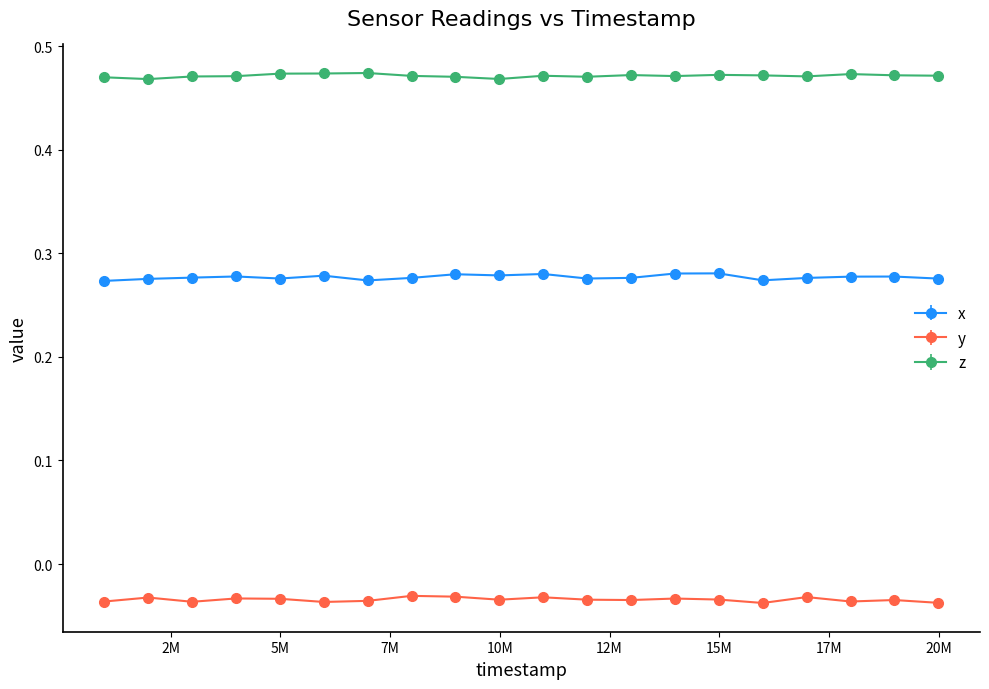

Rank the series by their average value, from highest to lowest.

z, x, y